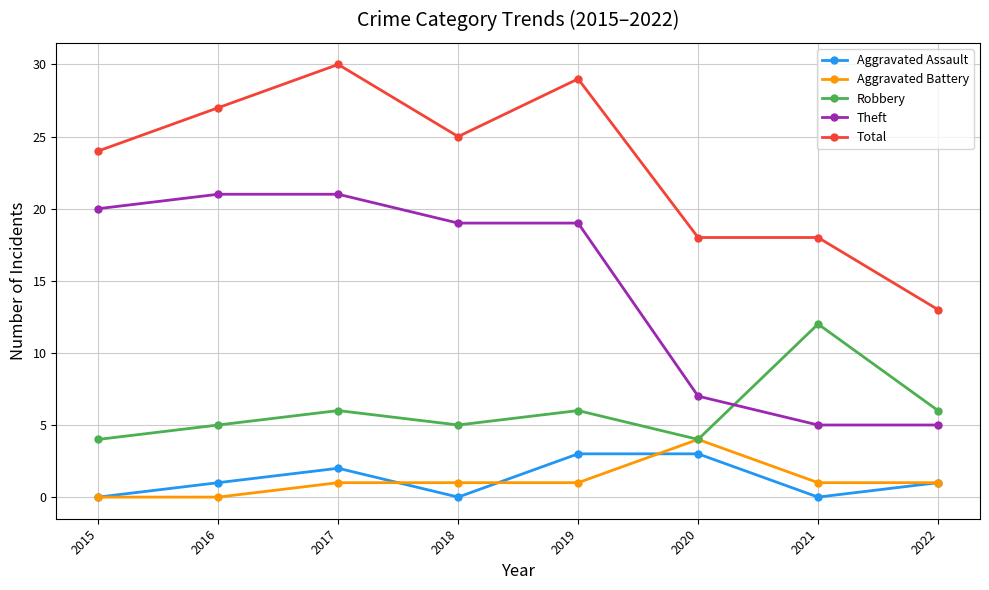

Reading left to right, list all the values displayed in this chart.

Aggravated Assault: 2015=0	2016=1	2017=2	2018=0	2019=3	2020=3	2021=0	2022=1
Aggravated Battery: 2015=0	2016=0	2017=1	2018=1	2019=1	2020=4	2021=1	2022=1
Robbery: 2015=4	2016=5	2017=6	2018=5	2019=6	2020=4	2021=12	2022=6
Theft: 2015=20	2016=21	2017=21	2018=19	2019=19	2020=7	2021=5	2022=5
Total: 2015=24	2016=27	2017=30	2018=25	2019=29	2020=18	2021=18	2022=13